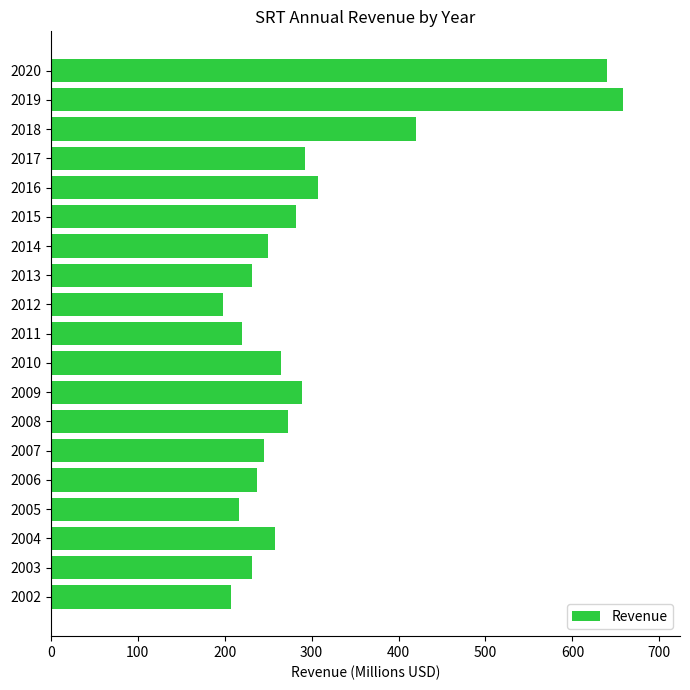

The chart shows a value of 112.6 at 2007. True or false?

False